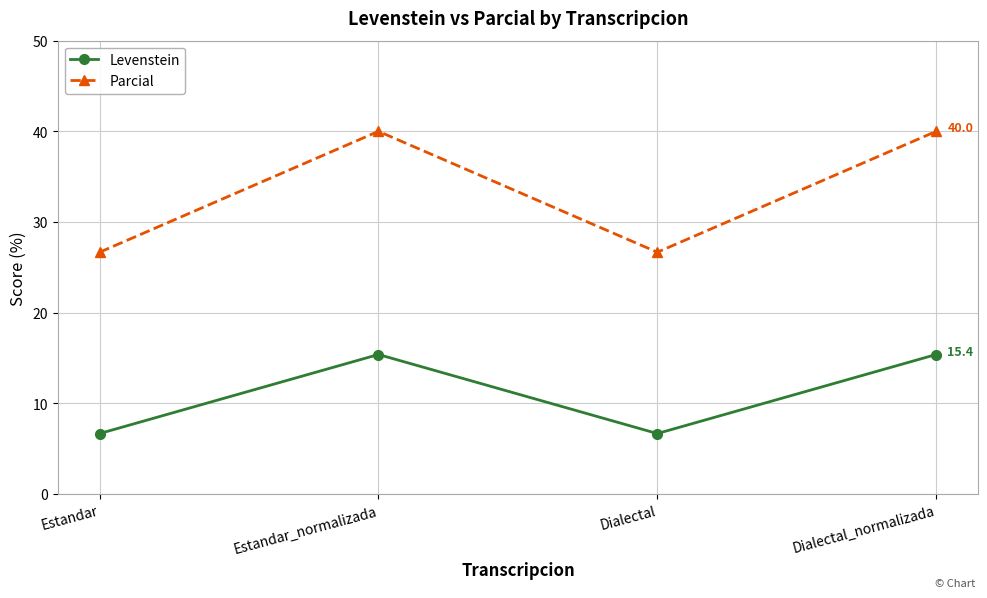

Which series has the widest spread of values?

Parcial